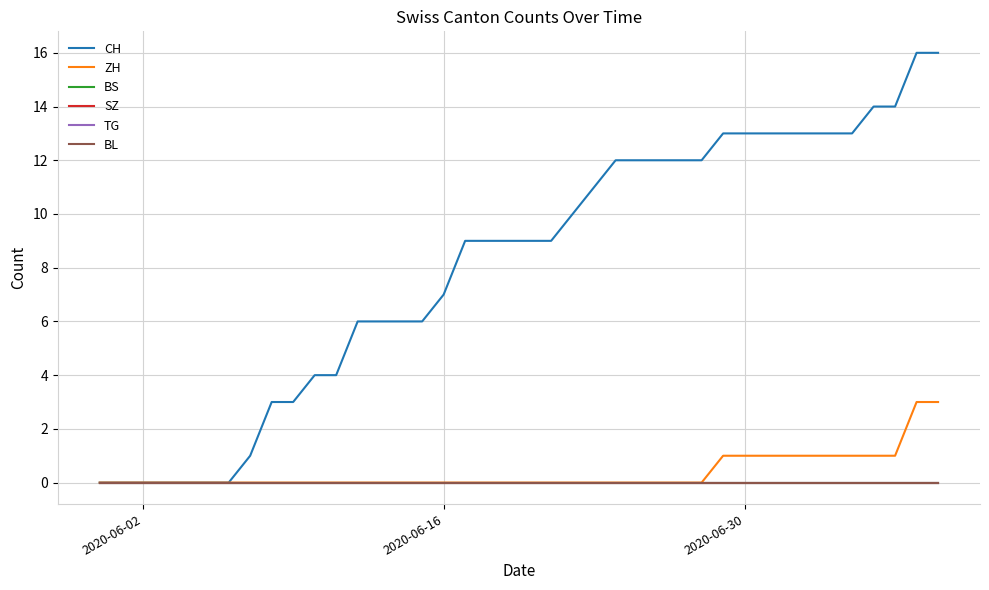

True or false: BS and TG cross at least once.

False